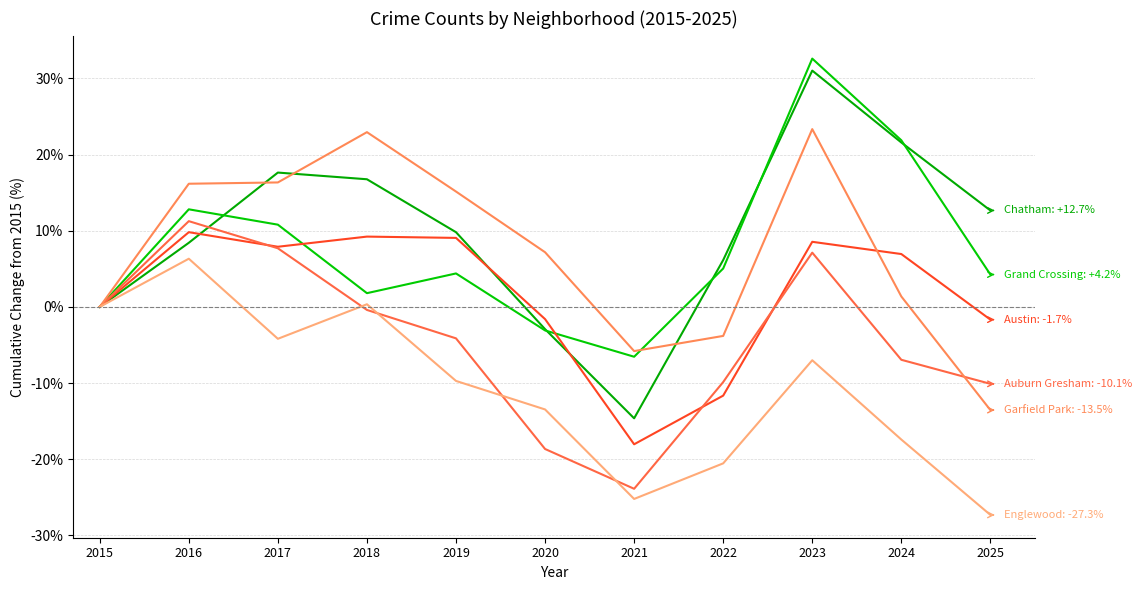

The value of Austin at 2015 is 0.0. True or false?

True